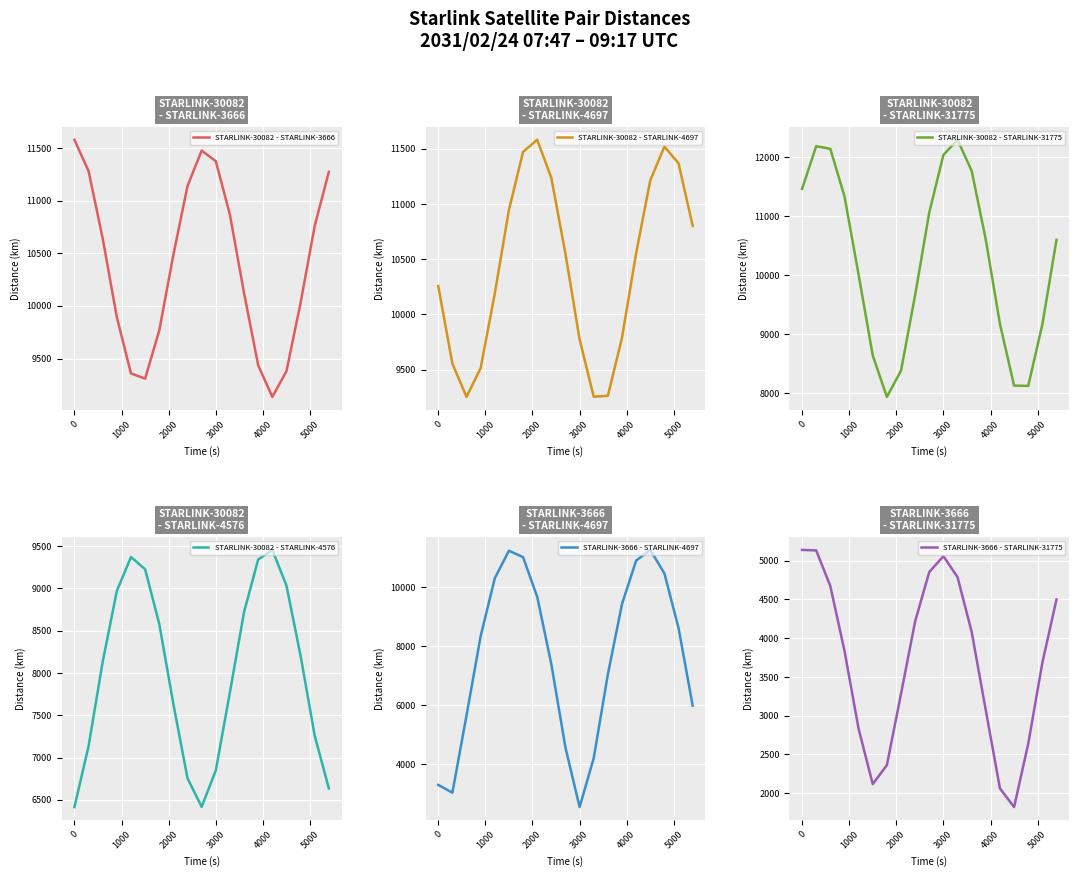

Which series has the widest spread of values?

STARLINK-3666 - STARLINK-4697